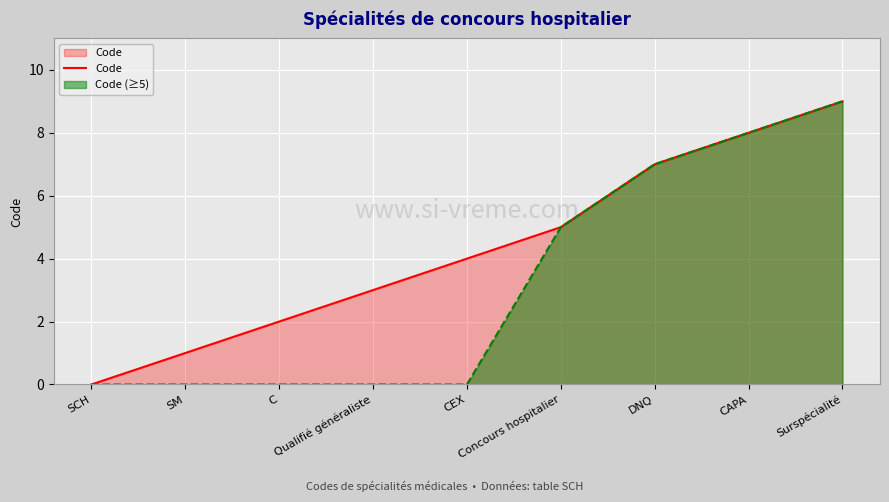

Between Qualifié généraliste and DNQ, which is larger?

DNQ